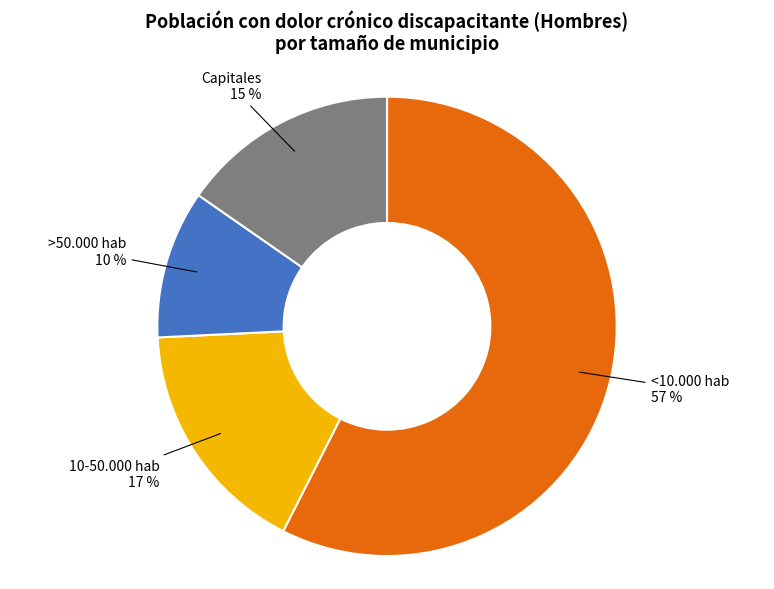

The 10-50.000 hab slice represents 17% of the pie. True or false?

True